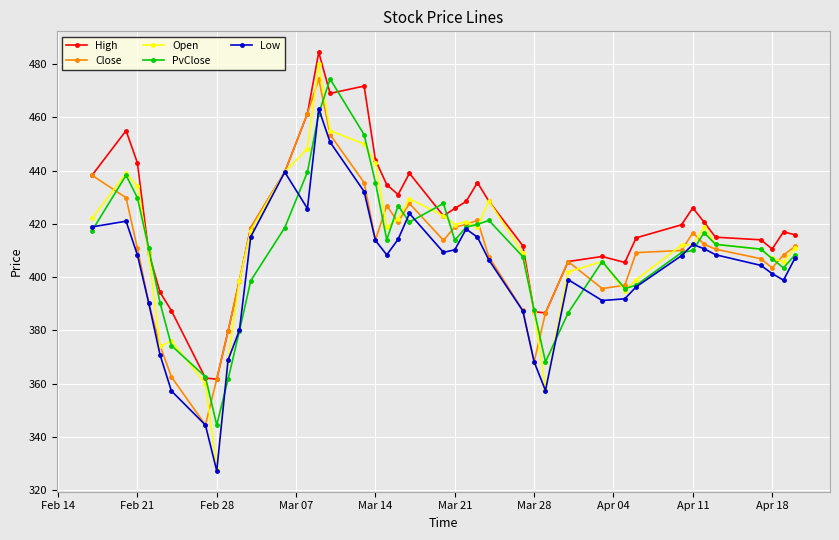

What is the value of the PvClose point at the 7th from the left?

362.6